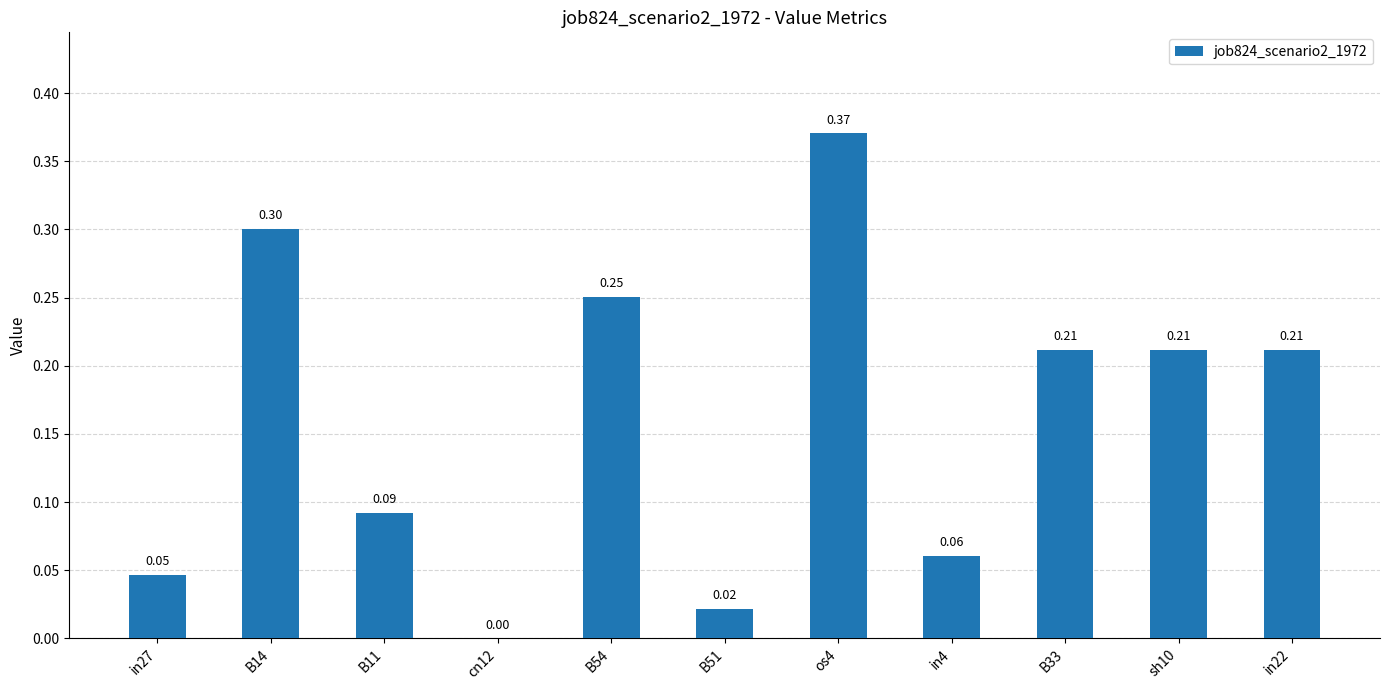

Which has a higher value, B51 or B54?

B54